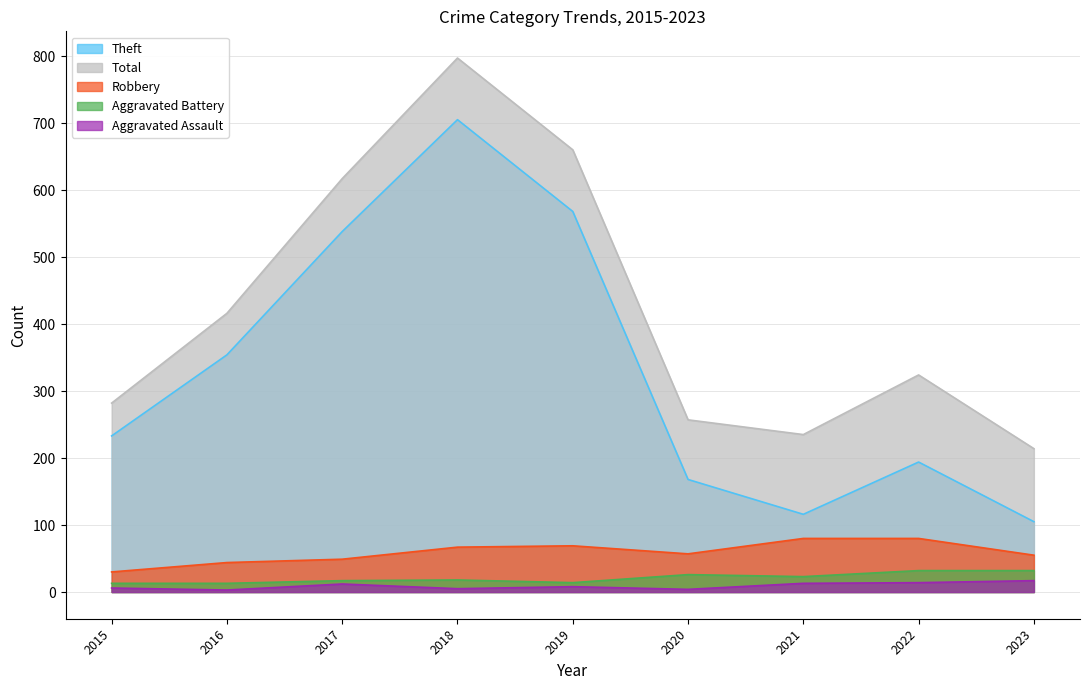

The value of Total at 2015 is 57. True or false?

False